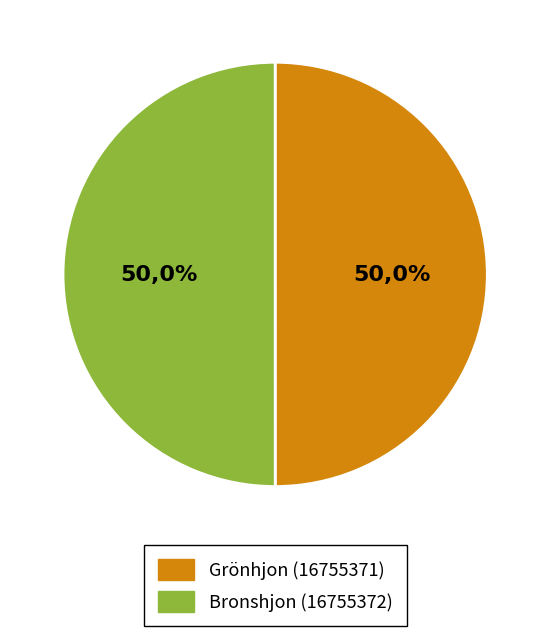

What percentage is the Bronshjon (16755372) slice, to the nearest percent?

50%